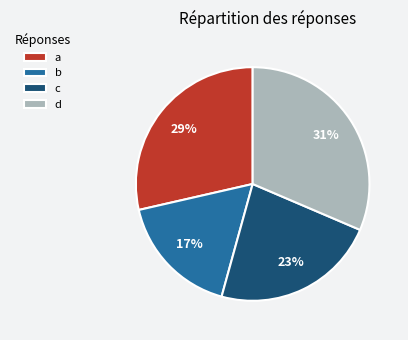

Rank the categories by value from highest to lowest.

d, a, c, b